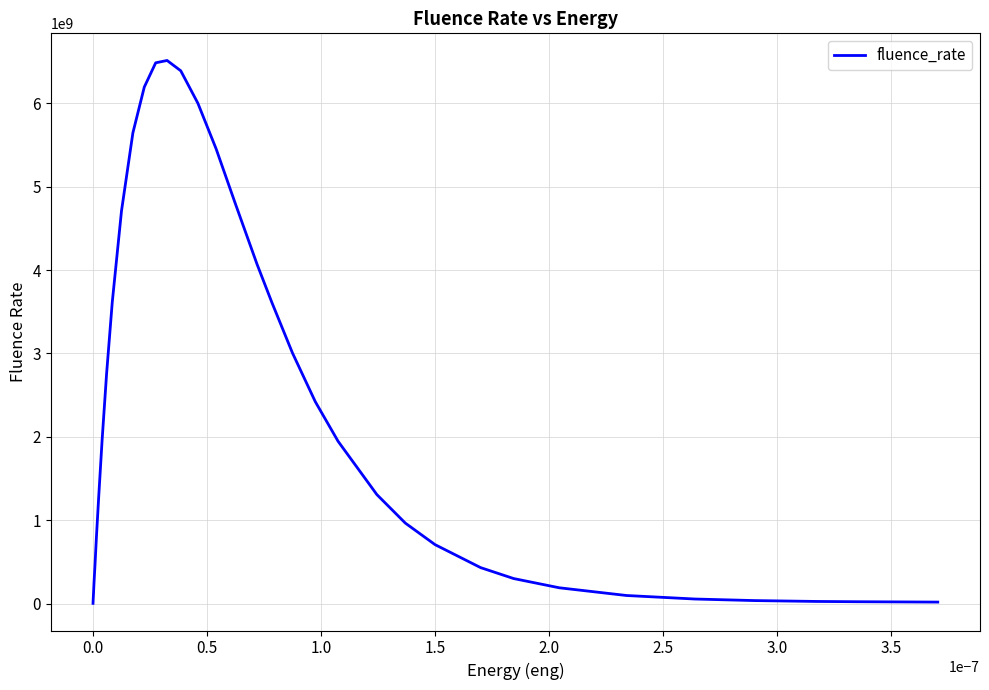

What is the difference between the maximum and minimum values?

6507453561.0